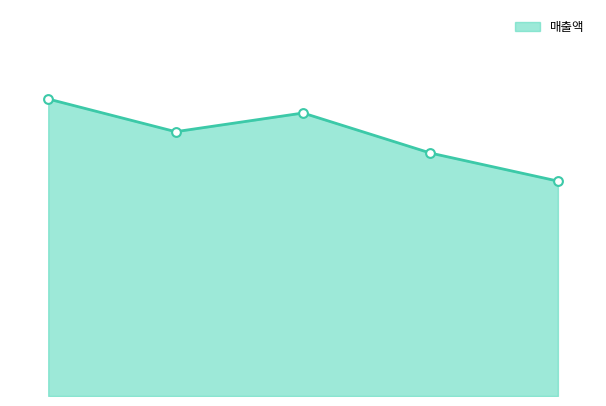

At how many categories does at least one series exceed 360?

4